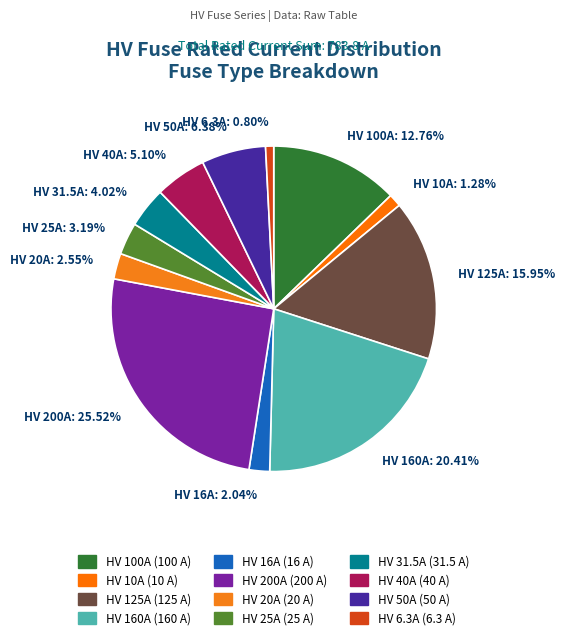

Does HV 50A represent more than half of the total?

No